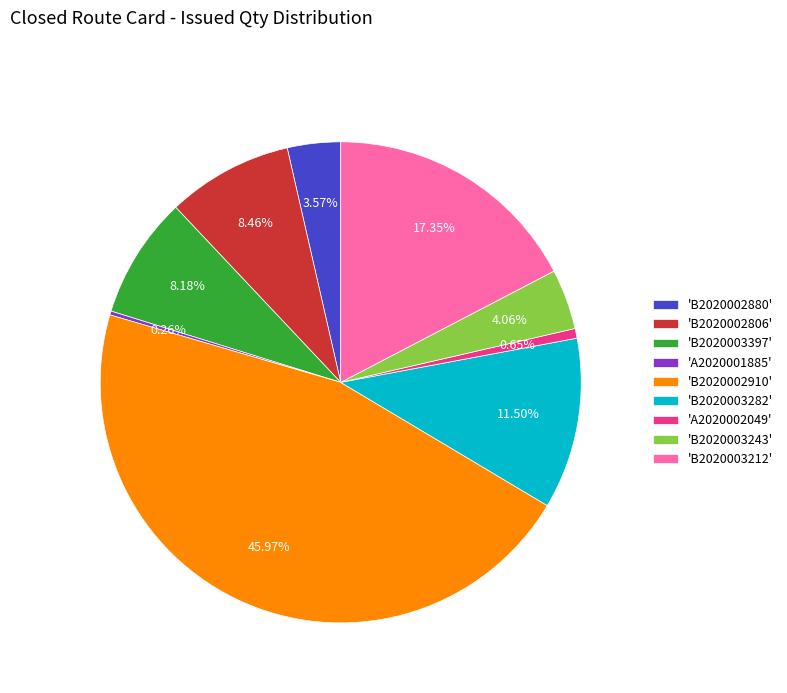

Is there a majority slice in this chart?

No